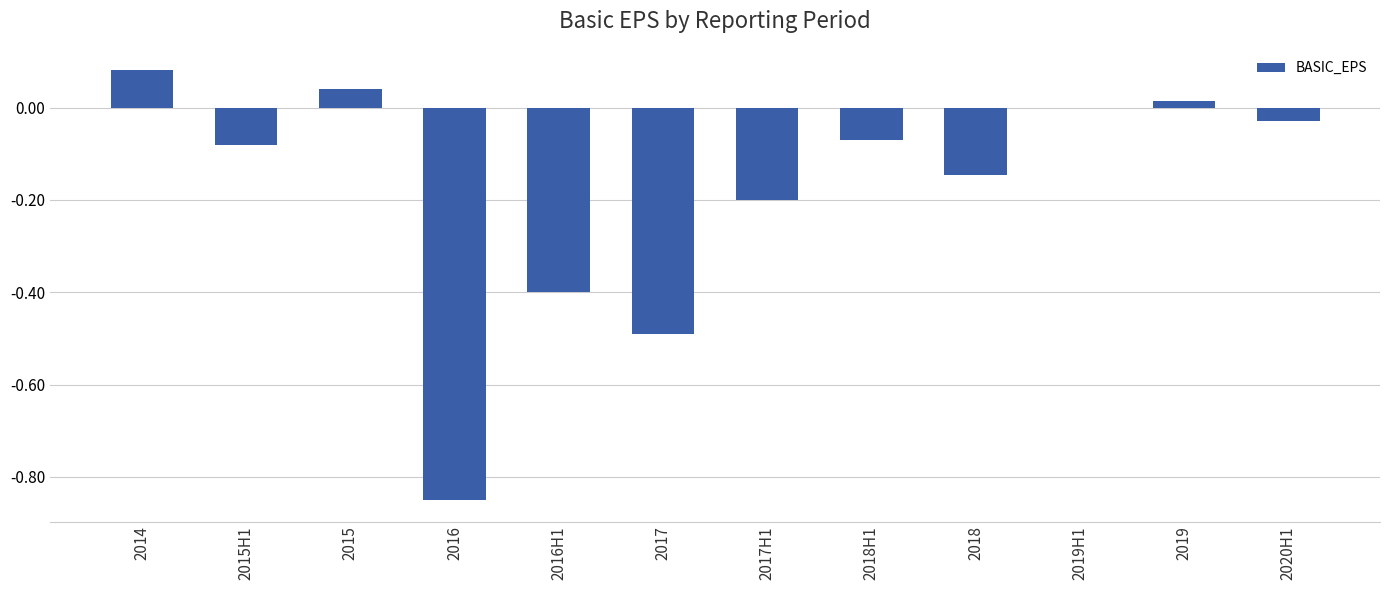

The chart shows a value of -0.1 at 2016H1. True or false?

False